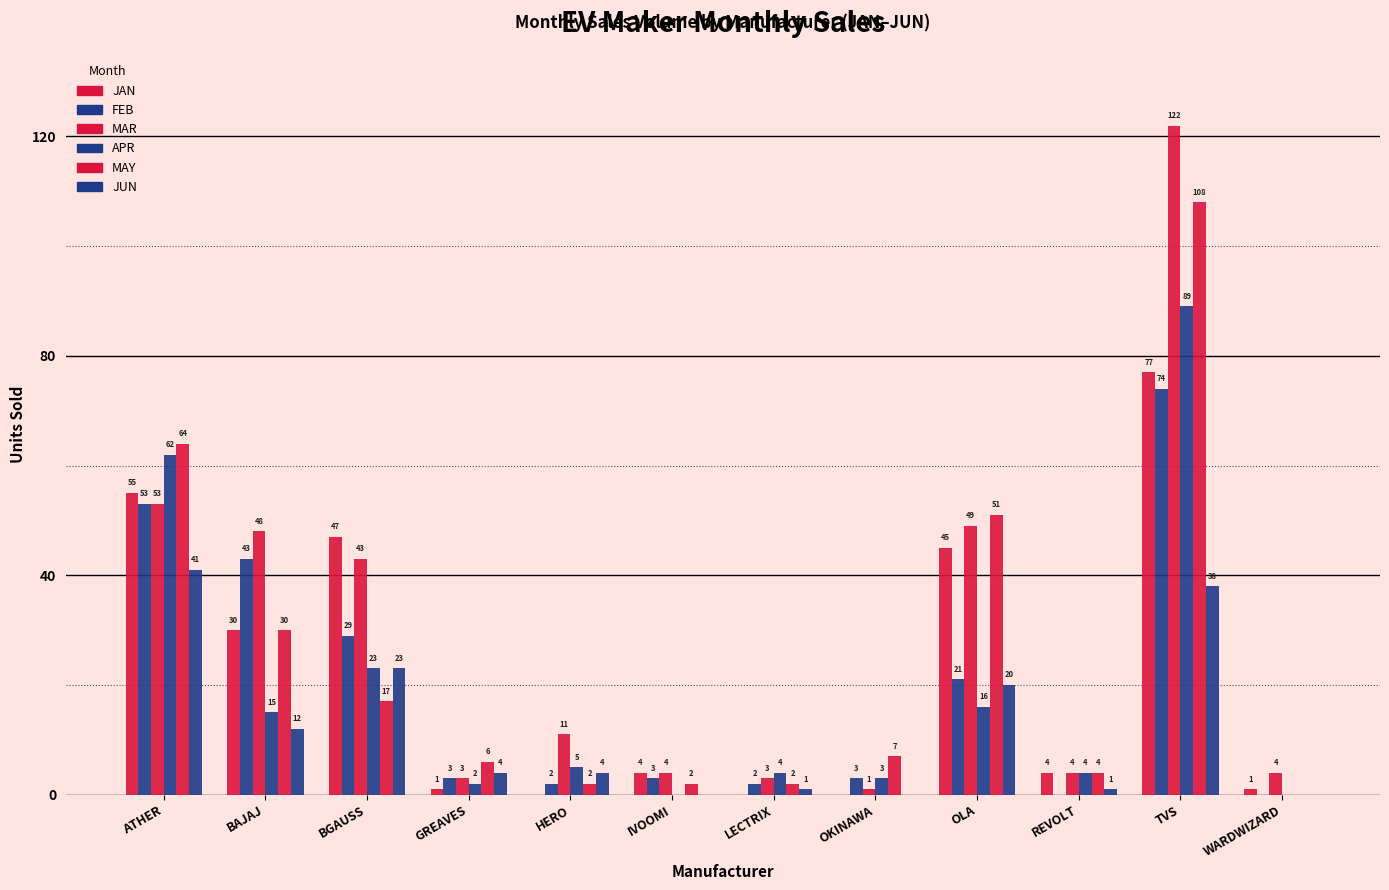

What is the difference between the second highest and second lowest values in the JUN series?

38